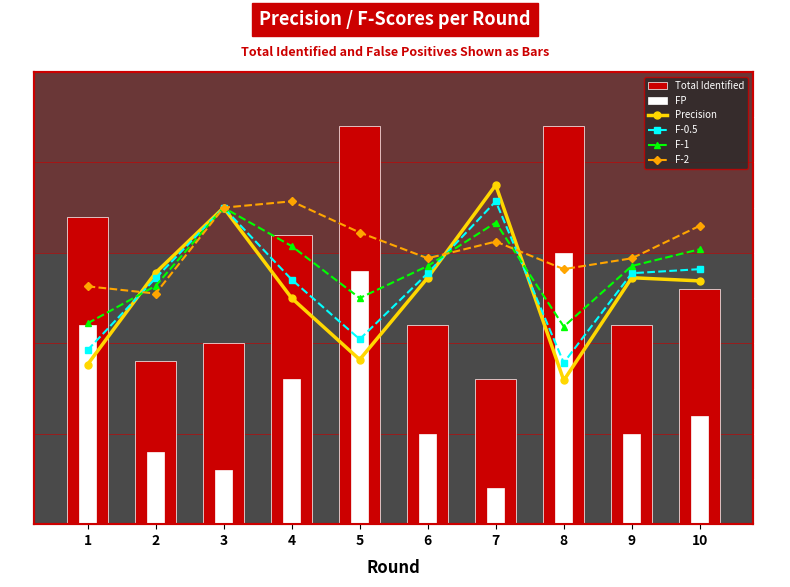

What is the average value of the F-0.5 series?

0.5